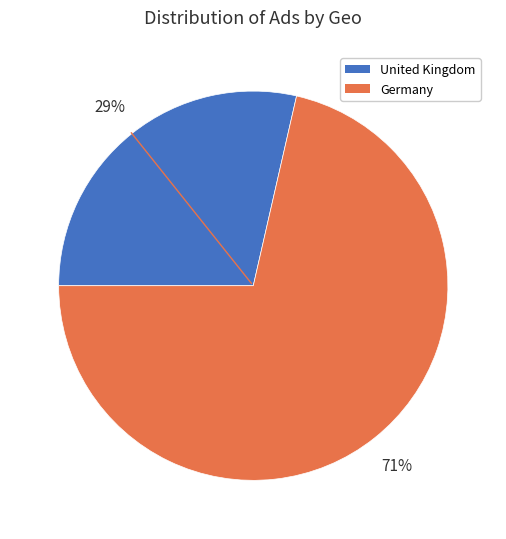

To the nearest percent, what is the combined percentage of United Kingdom and Germany?

100%